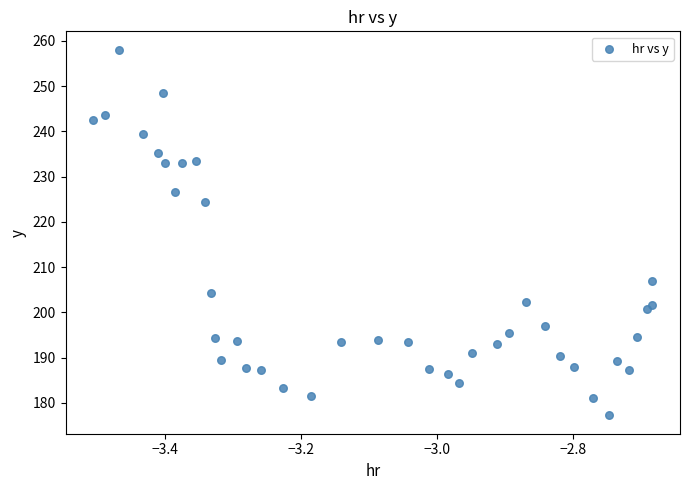

What Y value in the scatter plot is closest to 217?

224.5